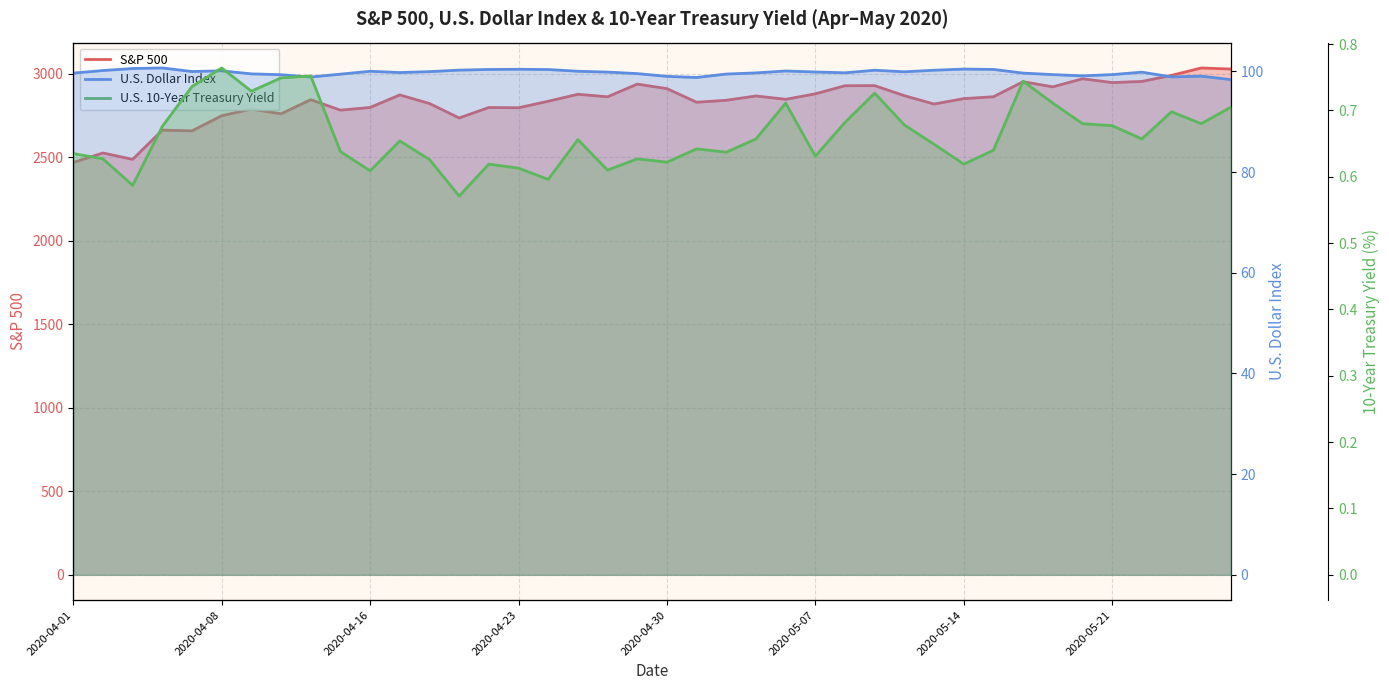

What is the average value of the U.S. 10-Year Treasury Yield series?

0.7